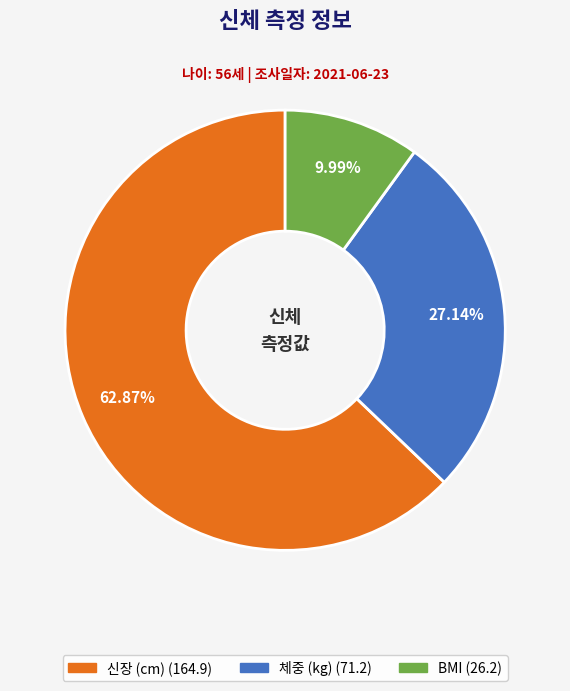

Combined, do BMI and 신장 (cm) account for over 50%?

Yes